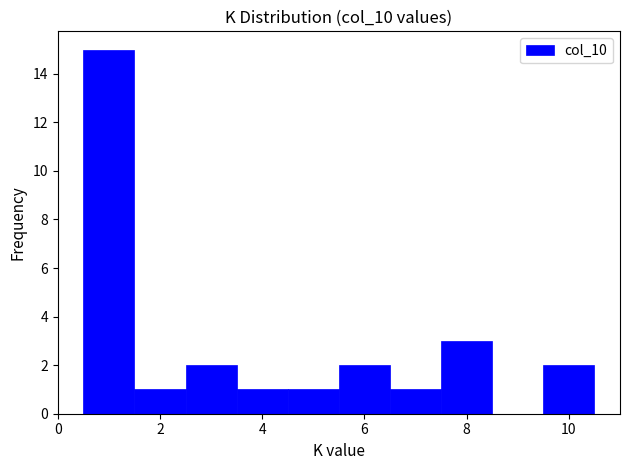

What is the height of the bar covering 4.5 to 5.5 on the x-axis? Neither the bar edges nor the heights are printed on the chart, so give them approximately, as read against the axes.

1